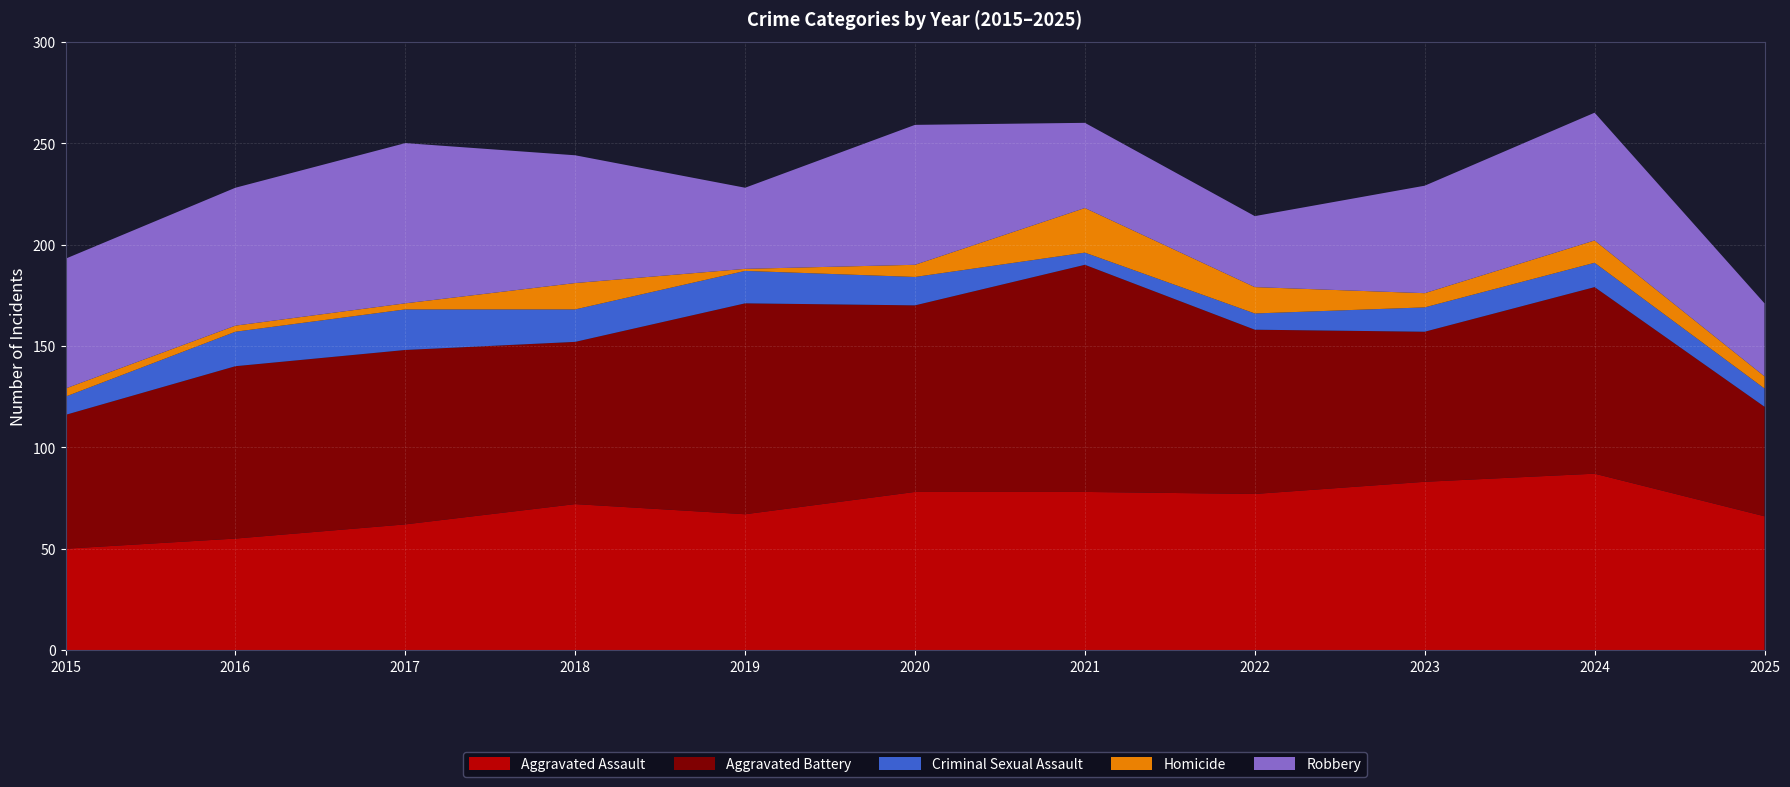

Reading left to right, what are all the values shown in this chart?

Aggravated Assault: 2015=50	2016=55	2017=62	2018=72	2019=67	2020=78	2021=78	2022=77	2023=83	2024=87	2025=66
Aggravated Battery: 2015=66	2016=85	2017=86	2018=80	2019=104	2020=92	2021=112	2022=81	2023=74	2024=92	2025=54
Criminal Sexual Assault: 2015=9	2016=17	2017=20	2018=16	2019=16	2020=14	2021=6	2022=8	2023=12	2024=12	2025=9
Homicide: 2015=4	2016=3	2017=3	2018=13	2019=1	2020=6	2021=22	2022=13	2023=7	2024=11	2025=6
Robbery: 2015=64	2016=68	2017=79	2018=63	2019=40	2020=69	2021=42	2022=35	2023=53	2024=63	2025=36